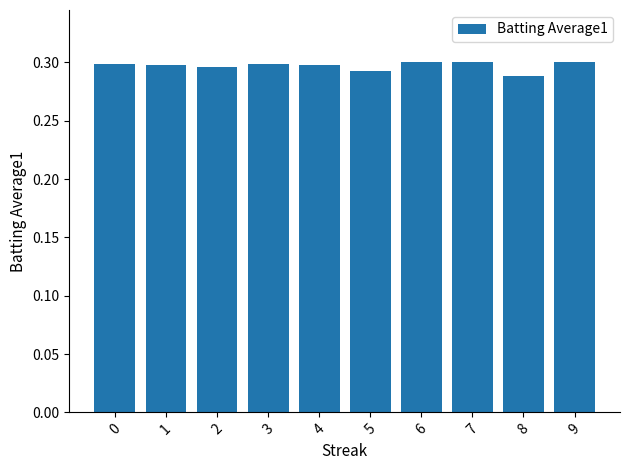

Does the chart contain any negative values?

No